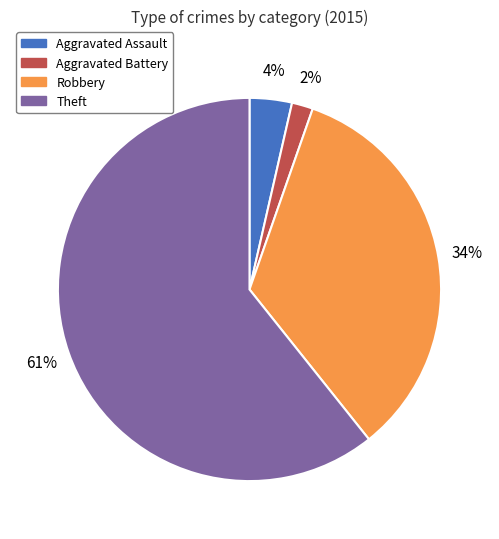

Is there any slice that represents more than half of the pie?

Yes